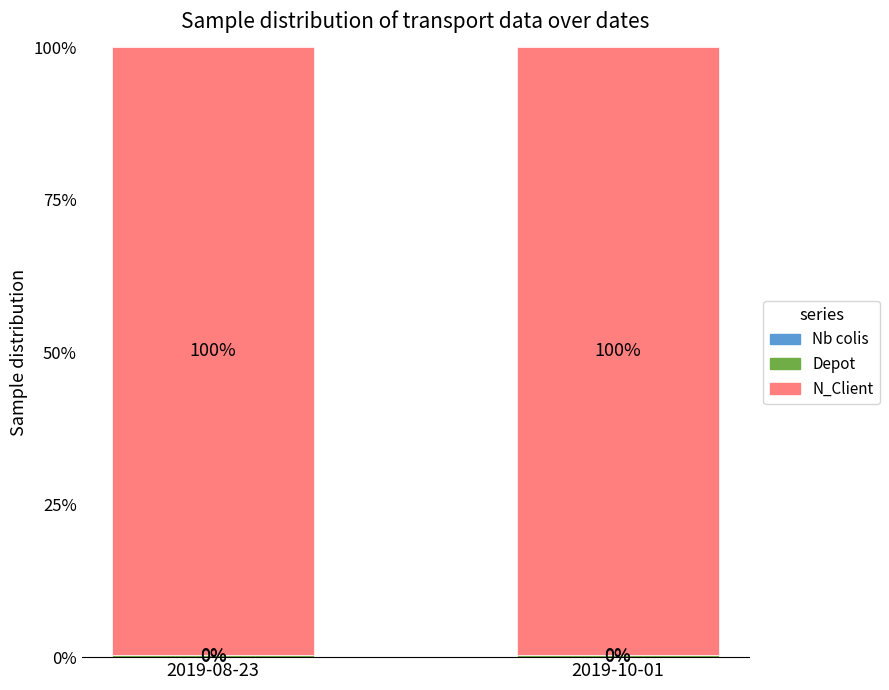

What is the total value across all series at 2019-10-01?

100.0